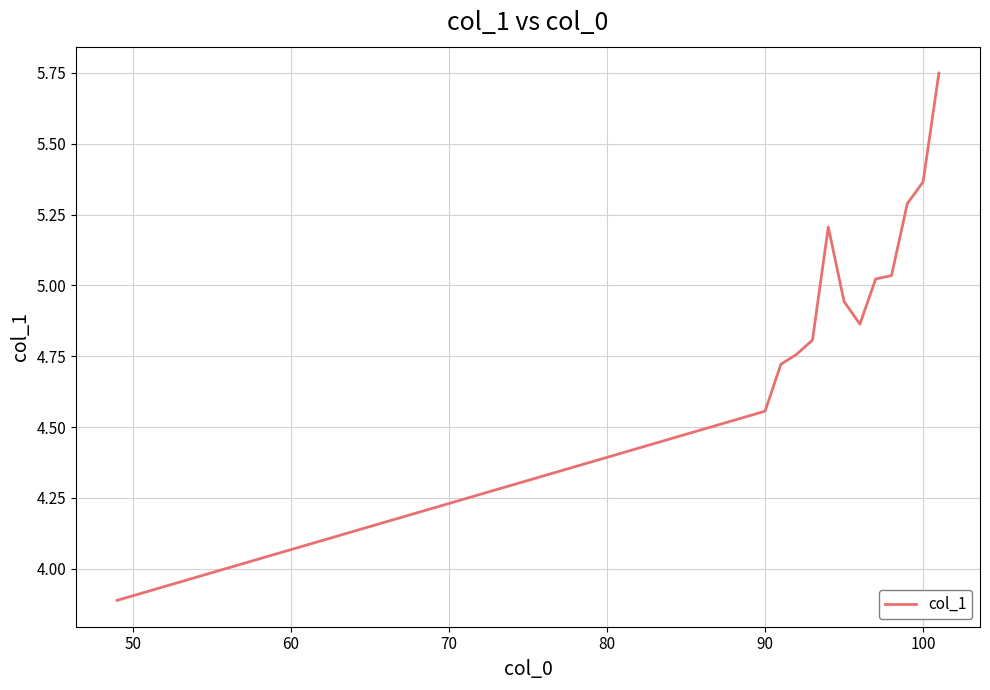

What is the smallest value displayed?

3.9